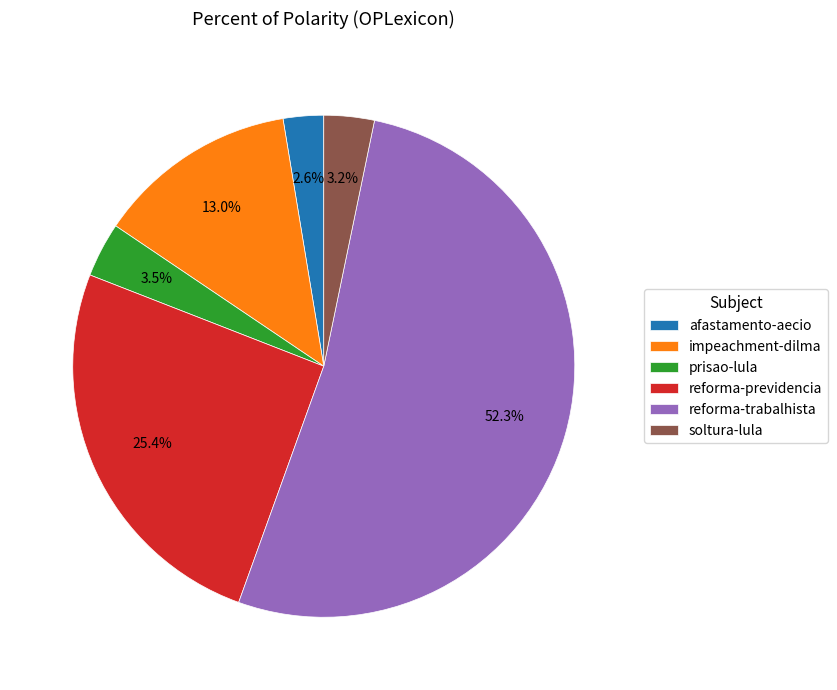

To the nearest percent, what is the combined percentage of soltura-lula and prisao-lula?

7%